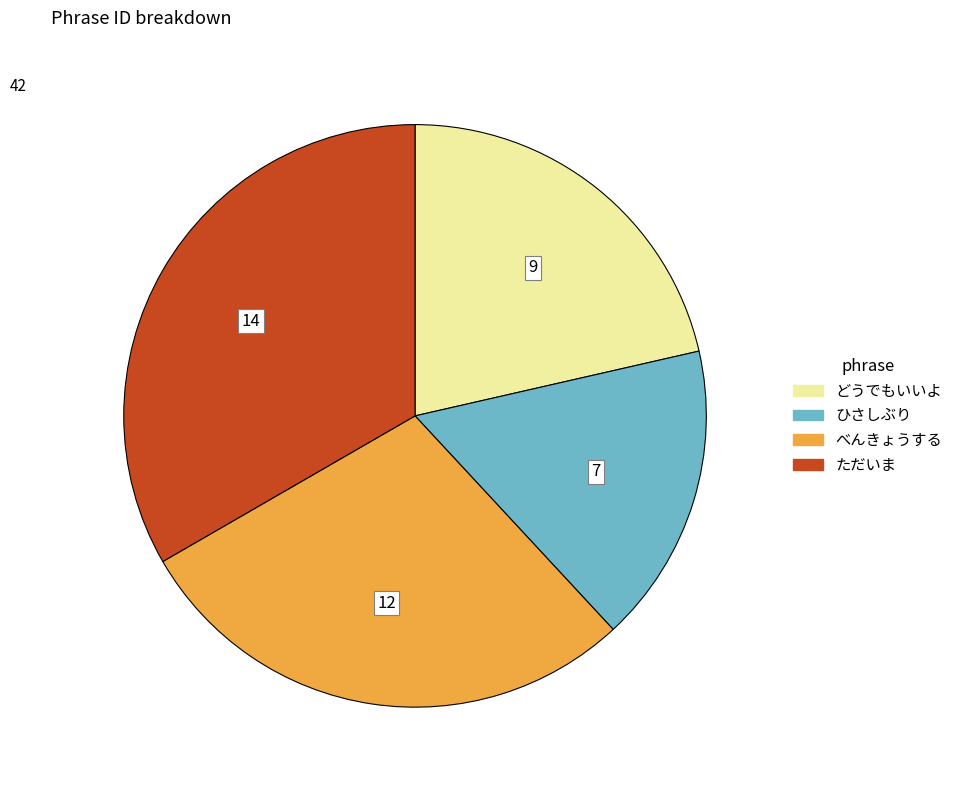

True or false: どうでもいいよ accounts for 21% of the total.

True